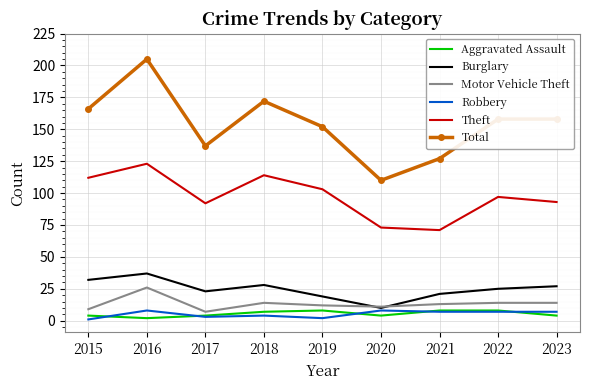

What is the sum of the Robbery values at 2021 and 2016?

15